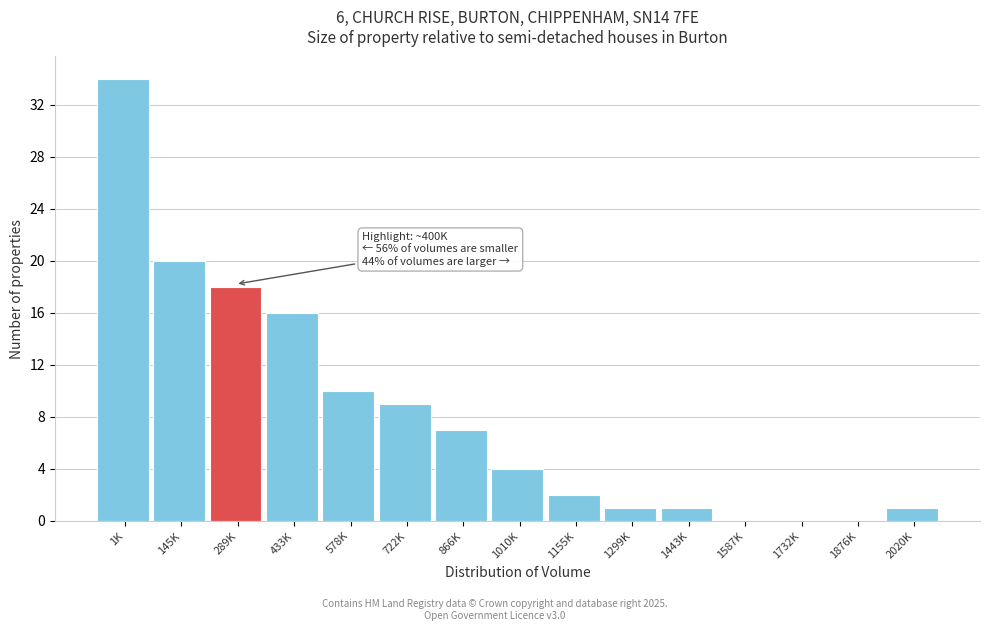

Reading left to right, list all the values displayed in this chart.

1K=34	145K=20	289K=18	433K=16	578K=10	722K=9	866K=7	1010K=4	1155K=2	1299K=1	1443K=1	1587K=0	1732K=0	1876K=0	2020K=1